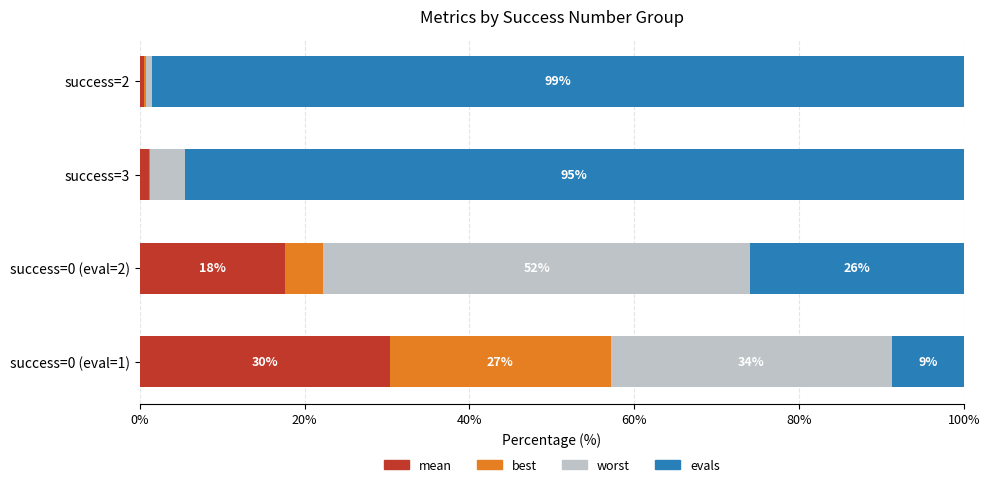

What is the total value across all series at success=3?

100.0